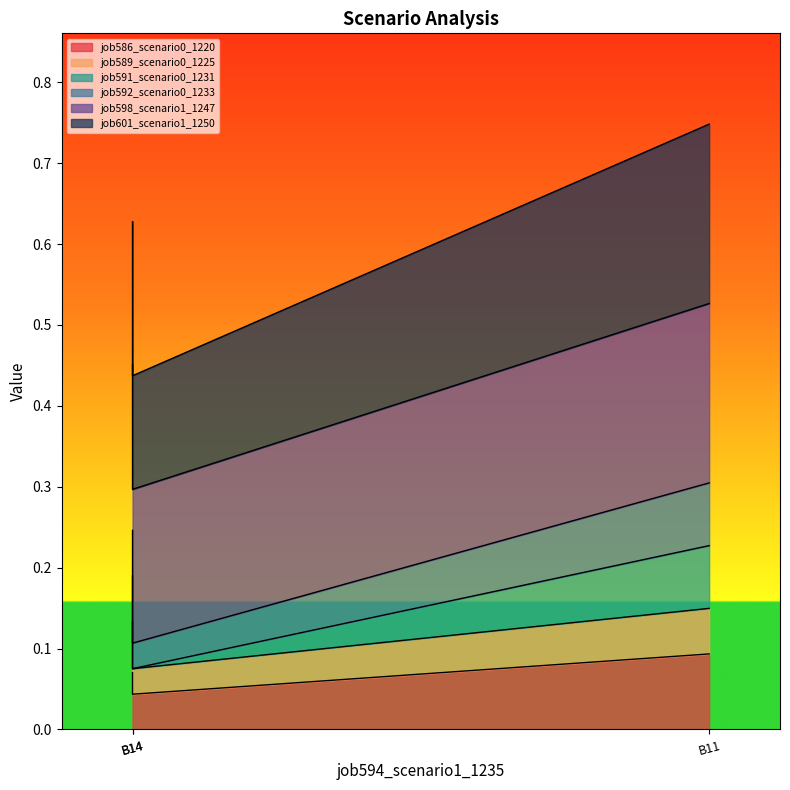

The value of job591_scenario0_1231 at B11 is 0.1. True or false?

False